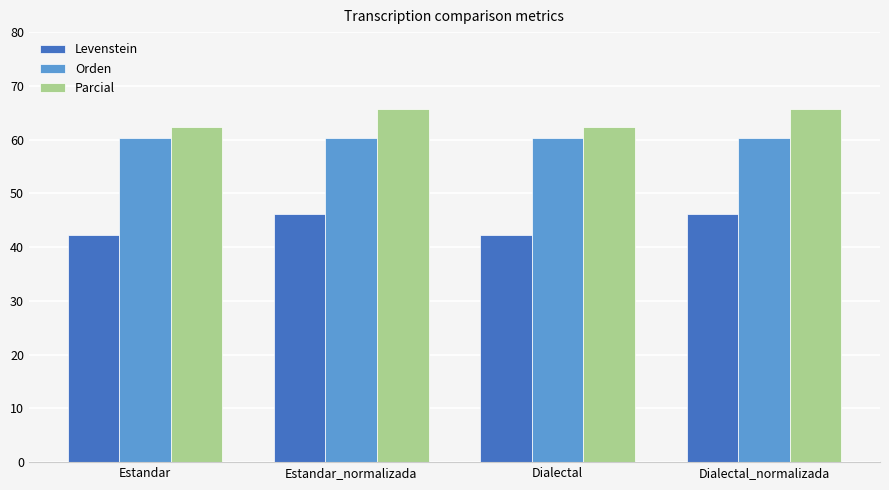

What is the smallest value displayed?

42.2